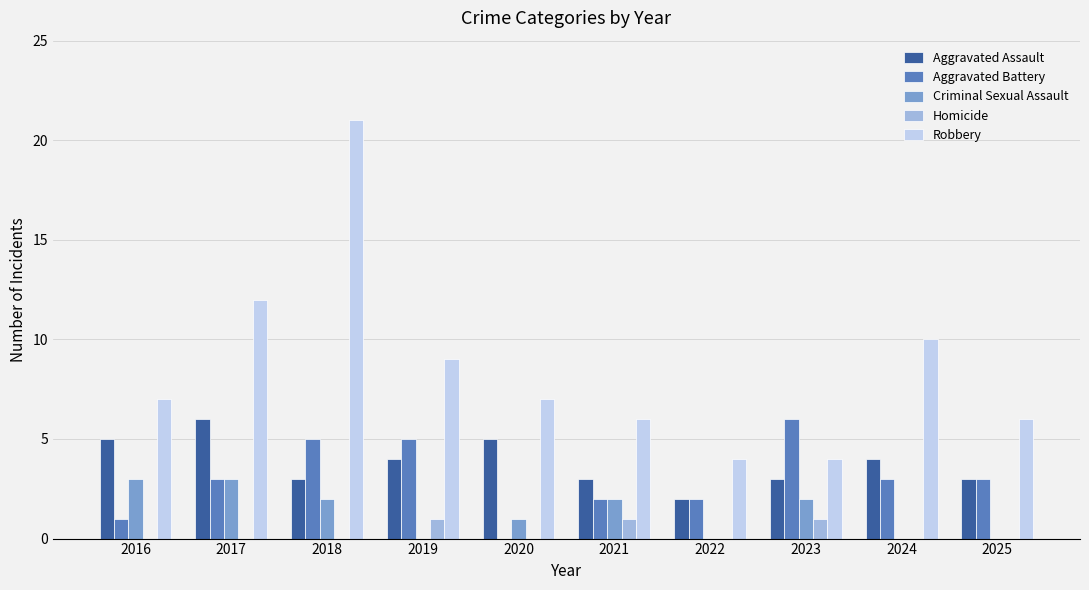

Which series has the widest spread of values?

Robbery